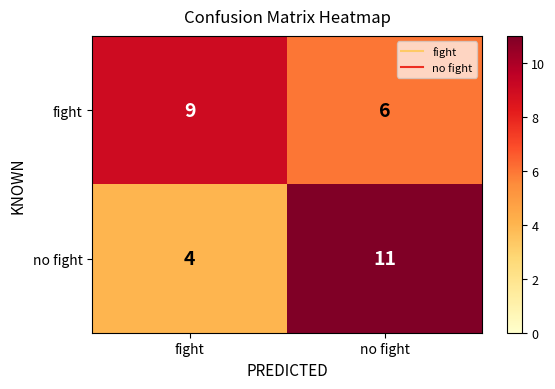

List the series in order of their peak value, lowest first.

fight, no fight